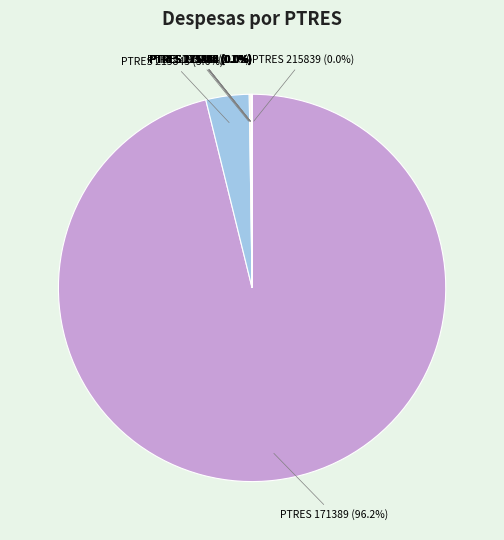

What is the majority slice?

171389